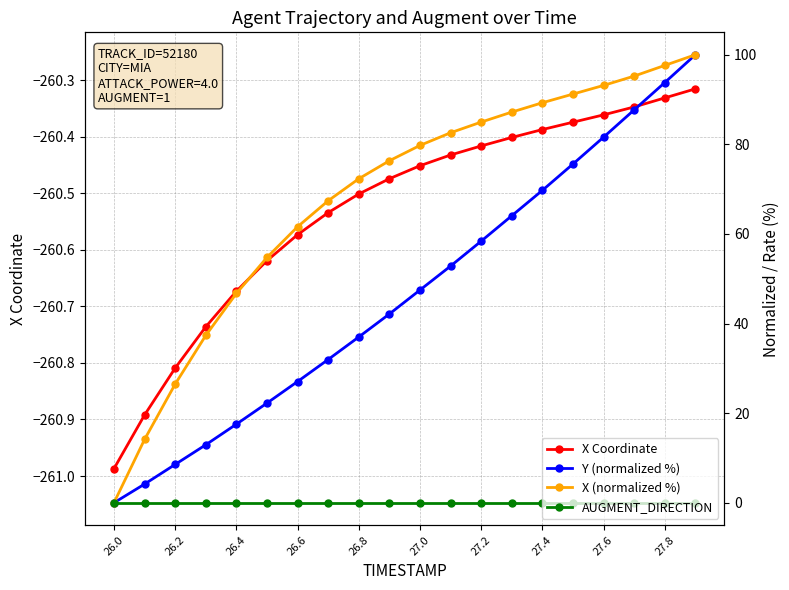

Which series has the widest spread of values?

Y (normalized %)